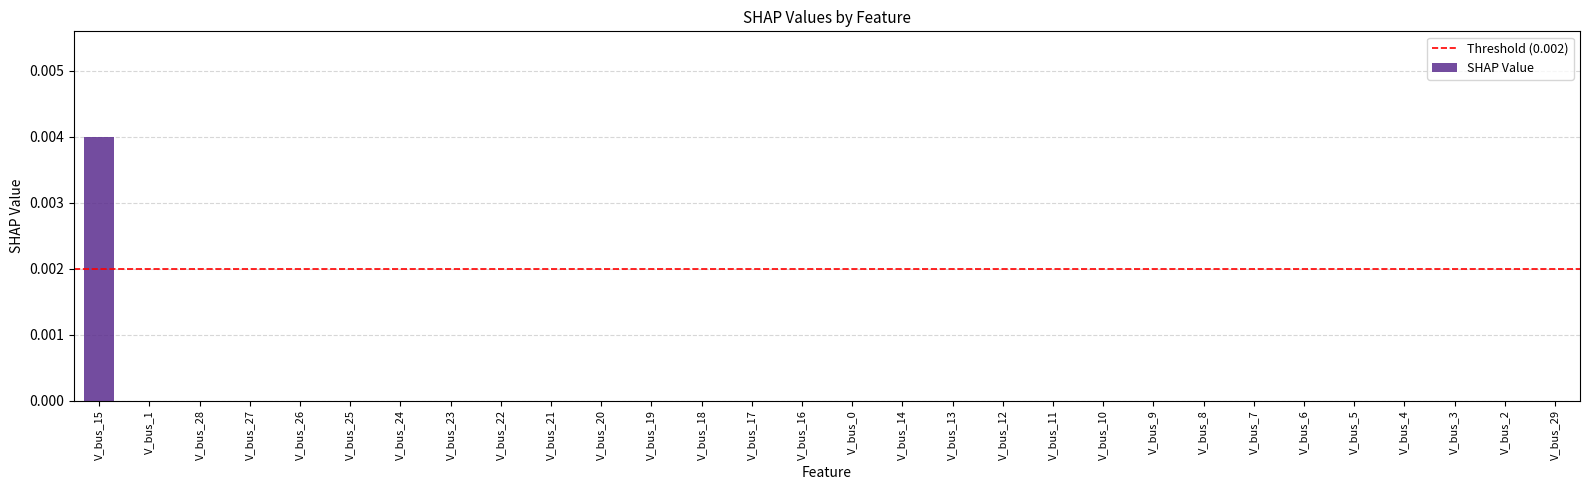

True or false: the data shows 0.0 at V_bus_16.

True